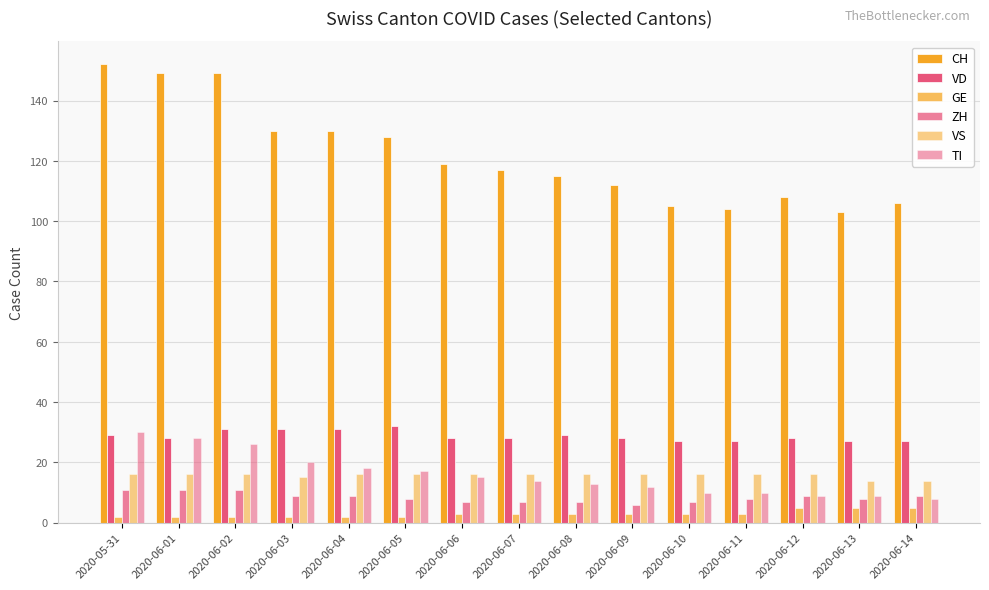

What is the sum of all TI values?

239